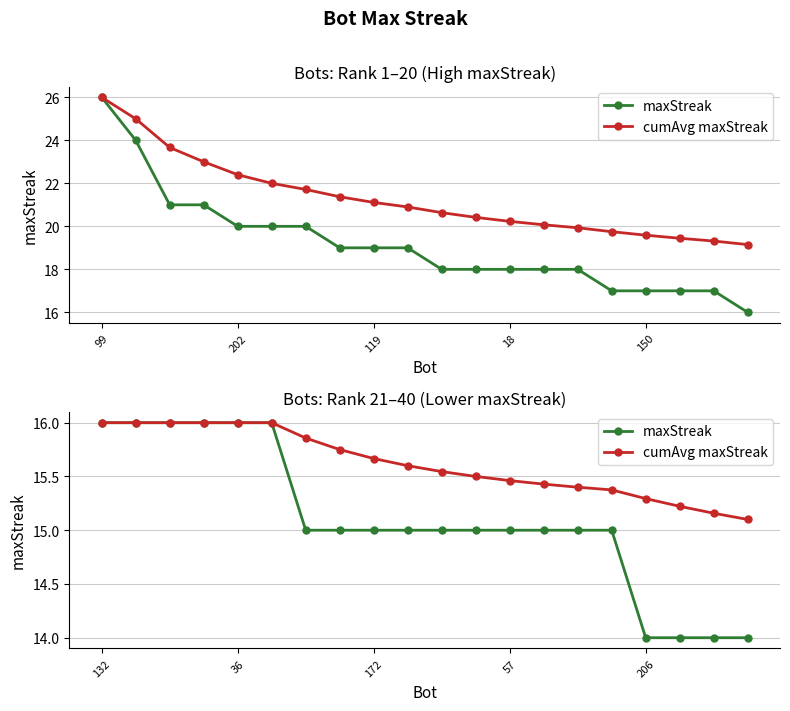

Count the number of categories in the chart.

20